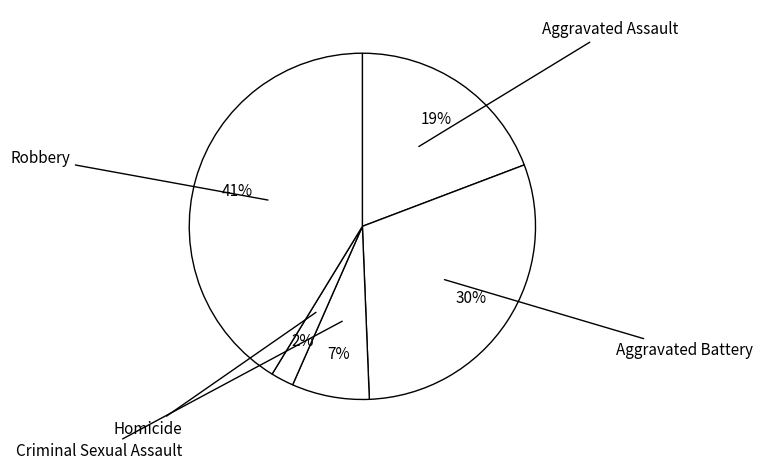

How many slices are in this pie chart?

5